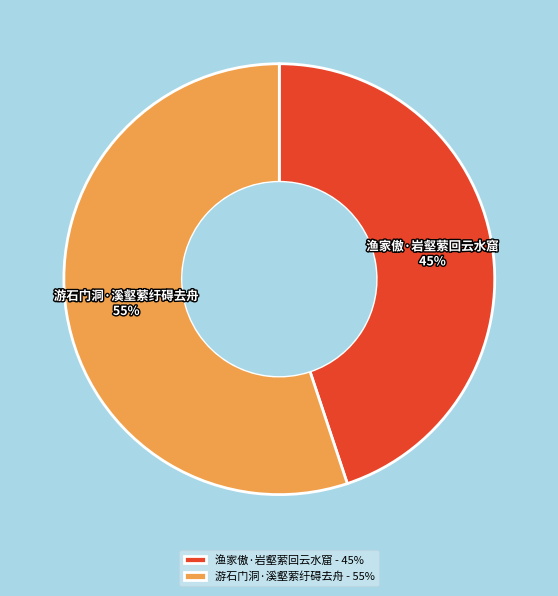

True or false: 渔家傲·岩壑萦回云水窟 accounts for 57% of the total.

False